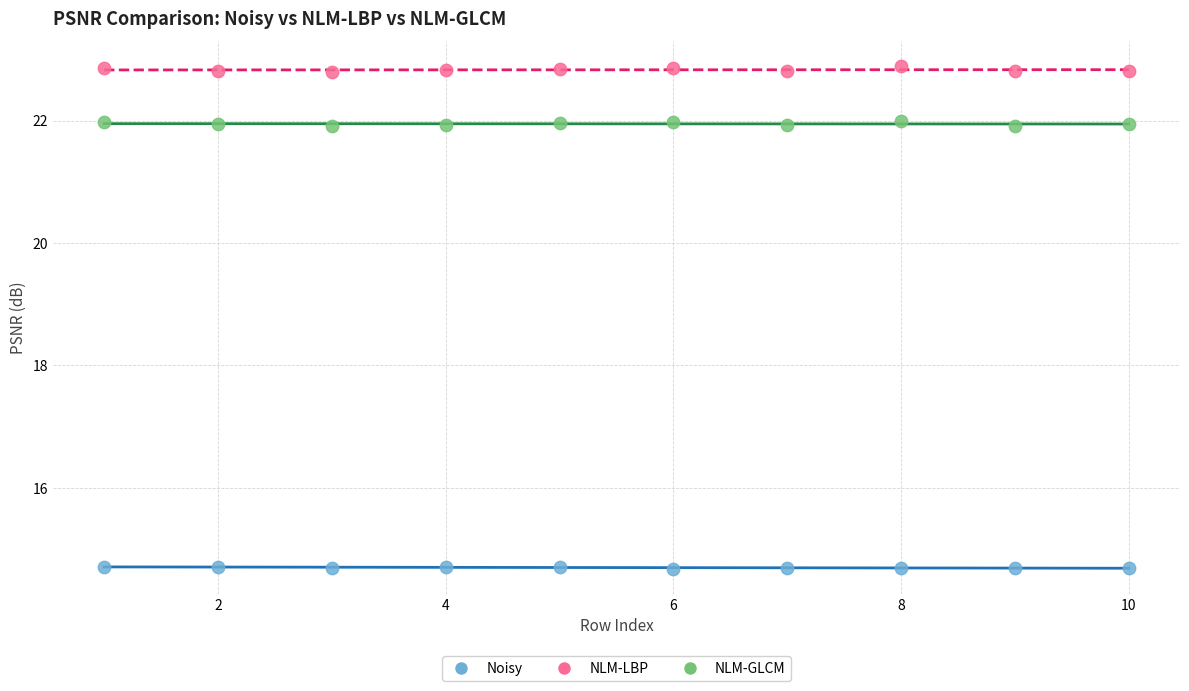

What are all the series names shown in the legend?

Noisy, NLM-LBP, NLM-GLCM